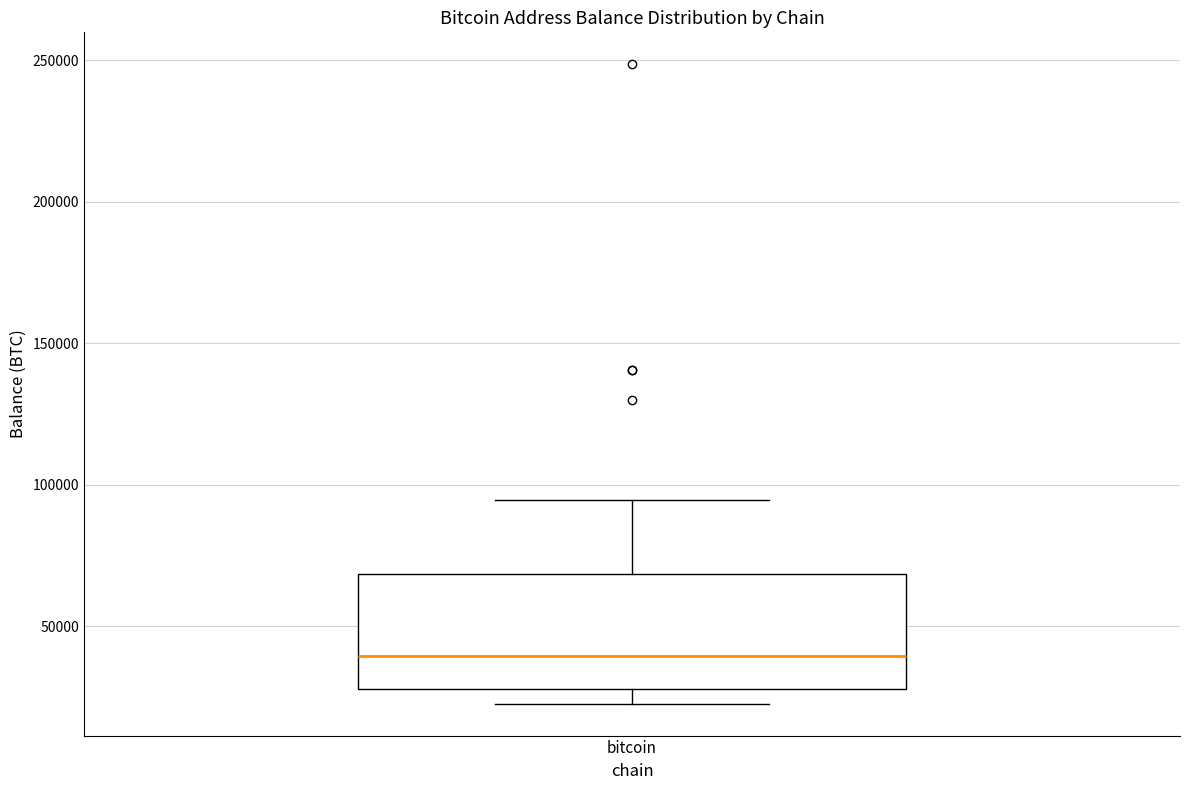

Transcribe this box plot: give where the median line is, the range the box spans, and where the two whiskers end, as read against the y-axis. The values are not printed on the chart, so give them approximately, as read against the axis.

median 40000, box 30000 to 70000, whiskers 25000 to 95000